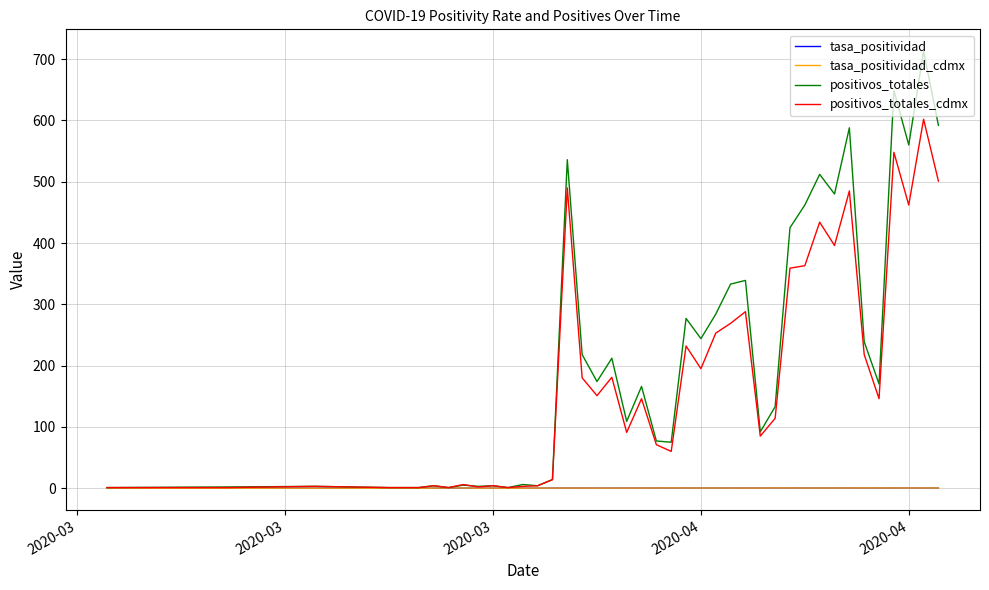

How many categories are shown in the chart?

40